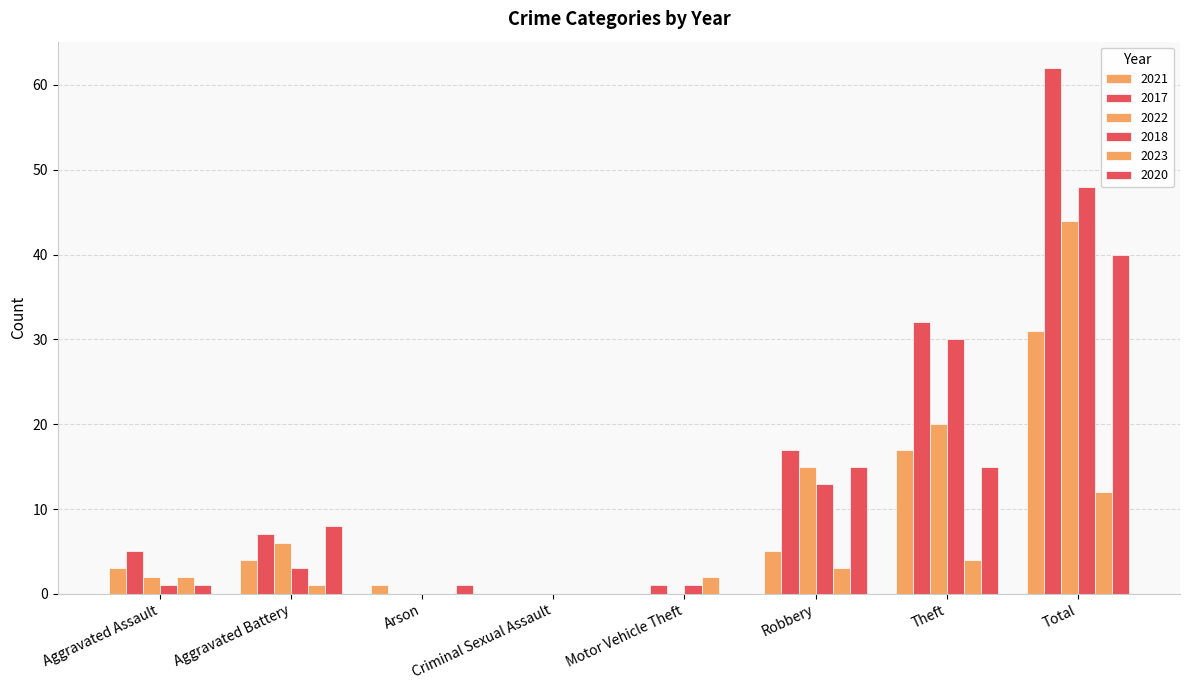

Does the chart contain stacked bars?

No